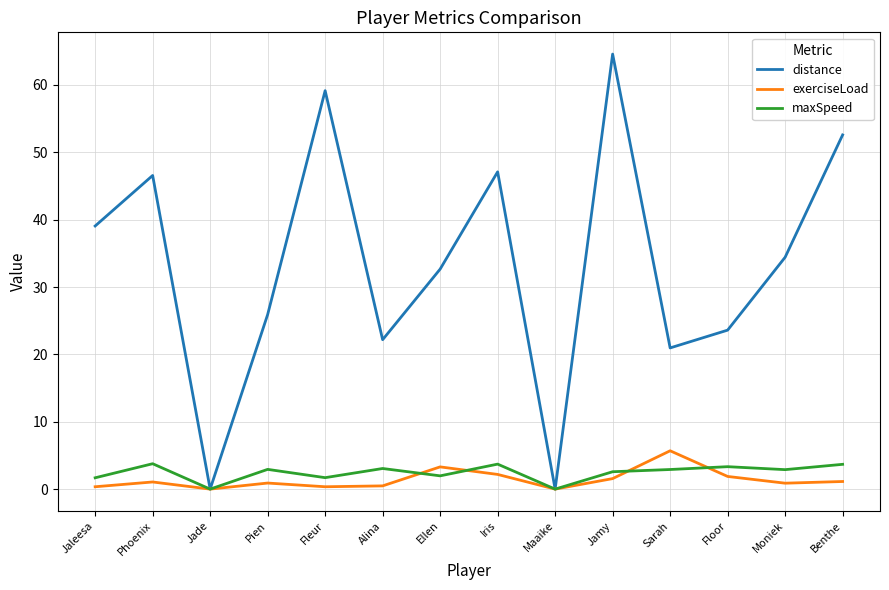

Which series has the largest total across all categories?

distance